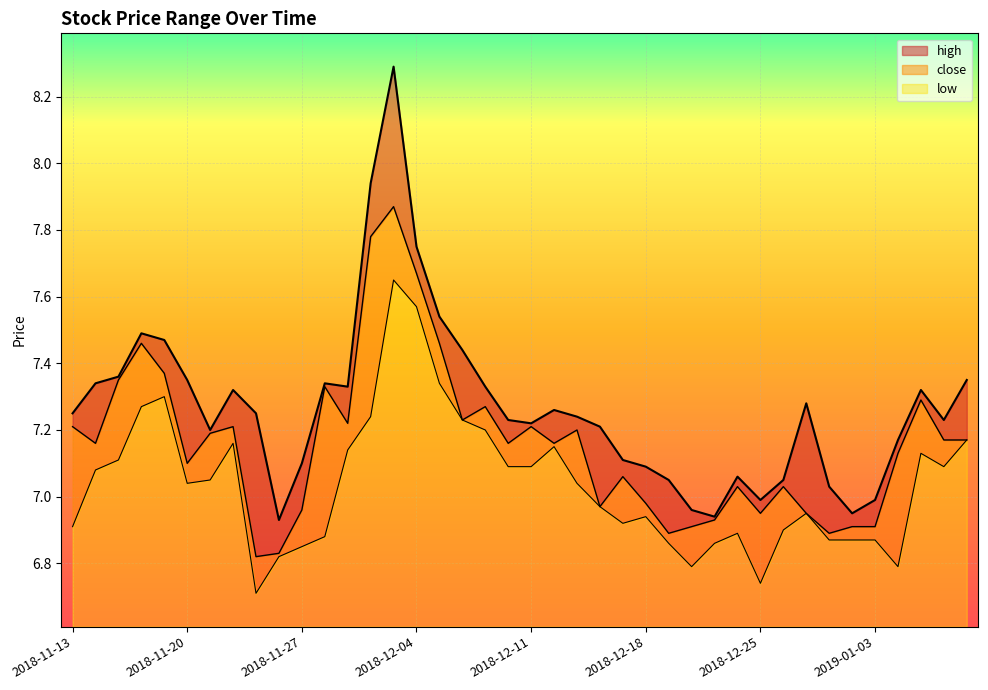

What is the value of the high point at the 13th from the left?

7.3